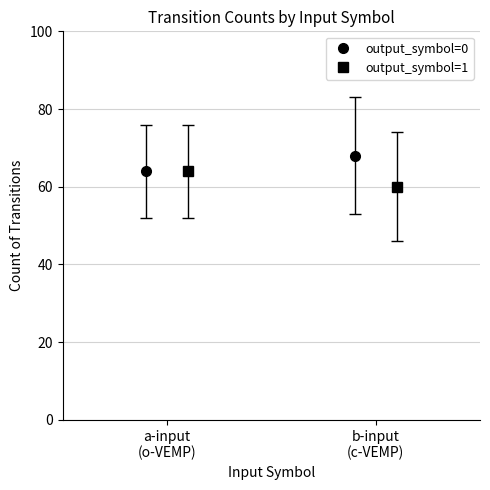

How many lines are shown in the chart?

2